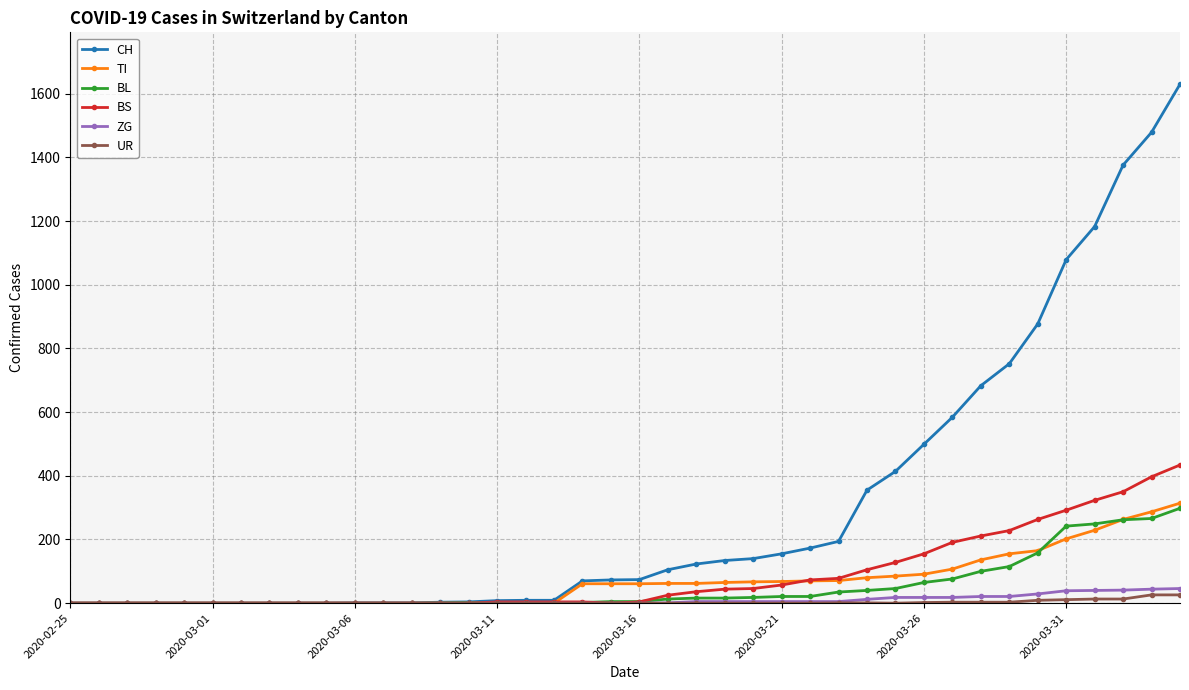

What are all the series names shown in the legend?

CH, TI, BL, BS, ZG, UR